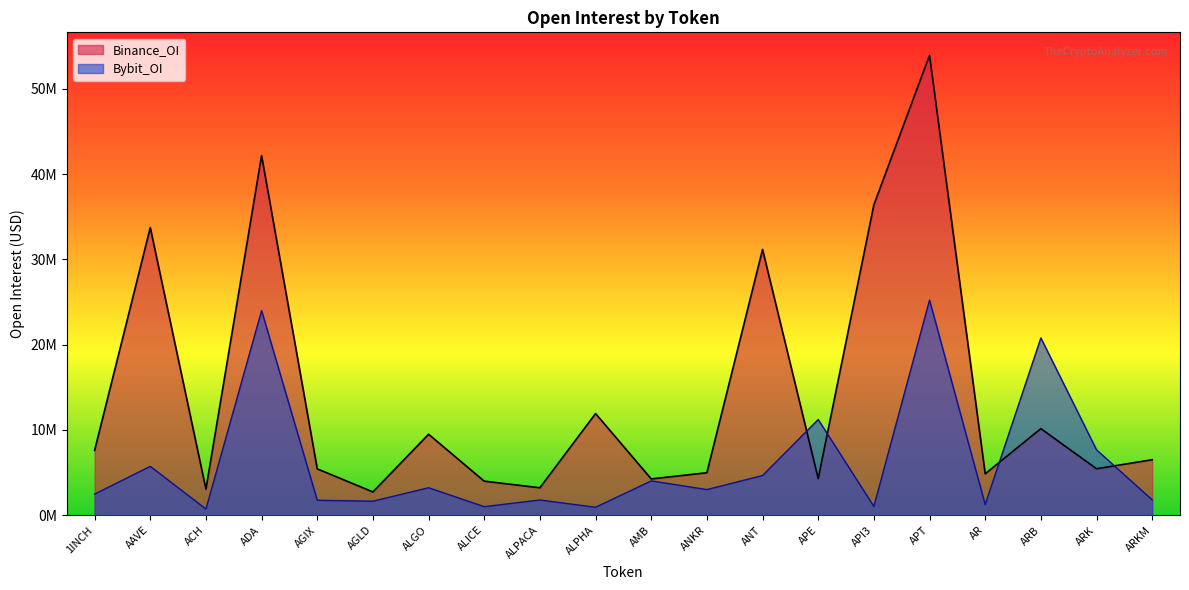

Between which two adjacent categories do Binance_OI and Bybit_OI first intersect?

ANT and APE